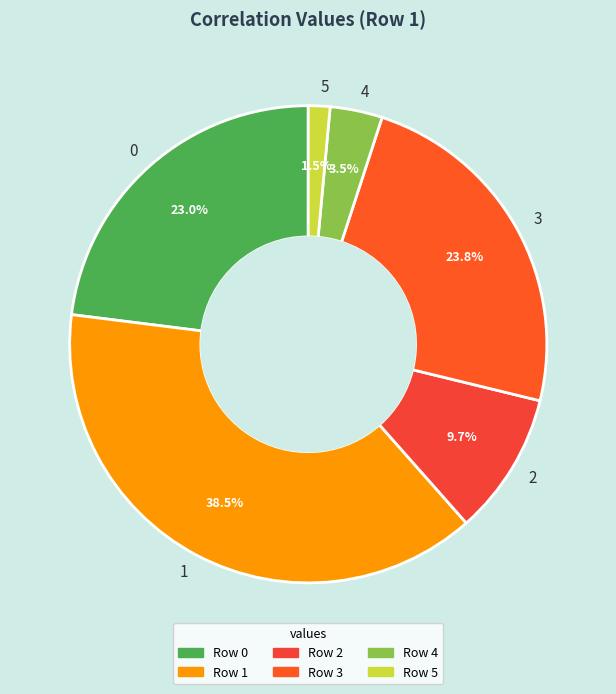

Count the number of slices in the pie.

6